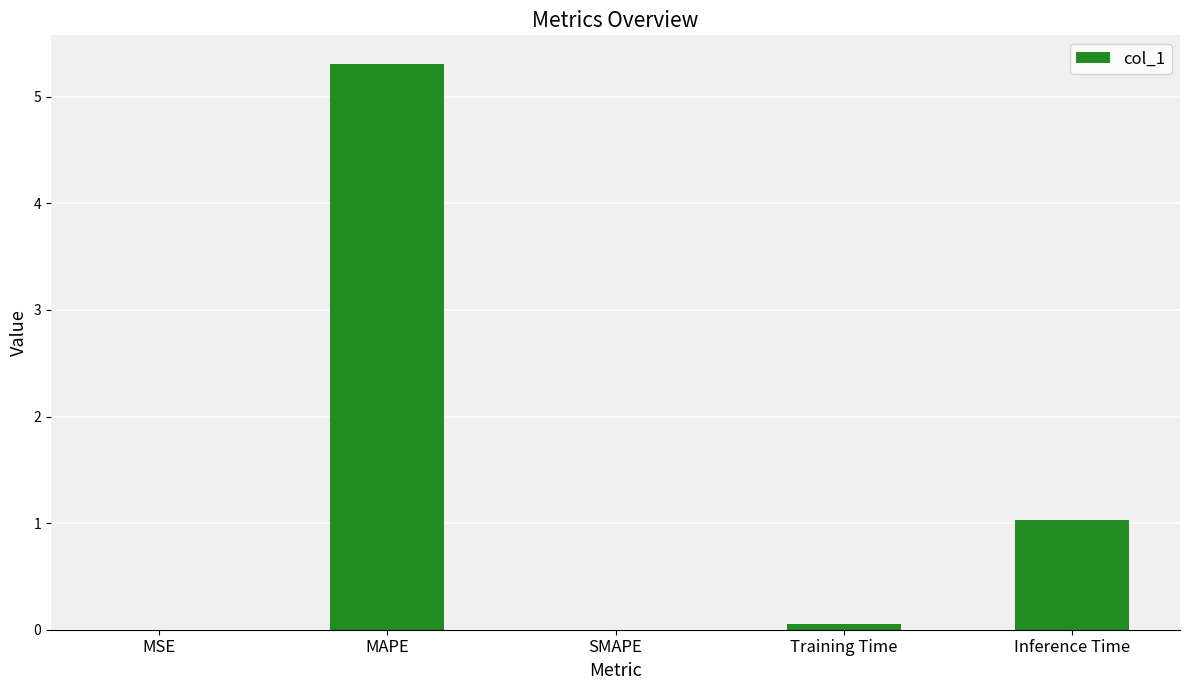

The value at MAPE is 5.3. True or false?

True